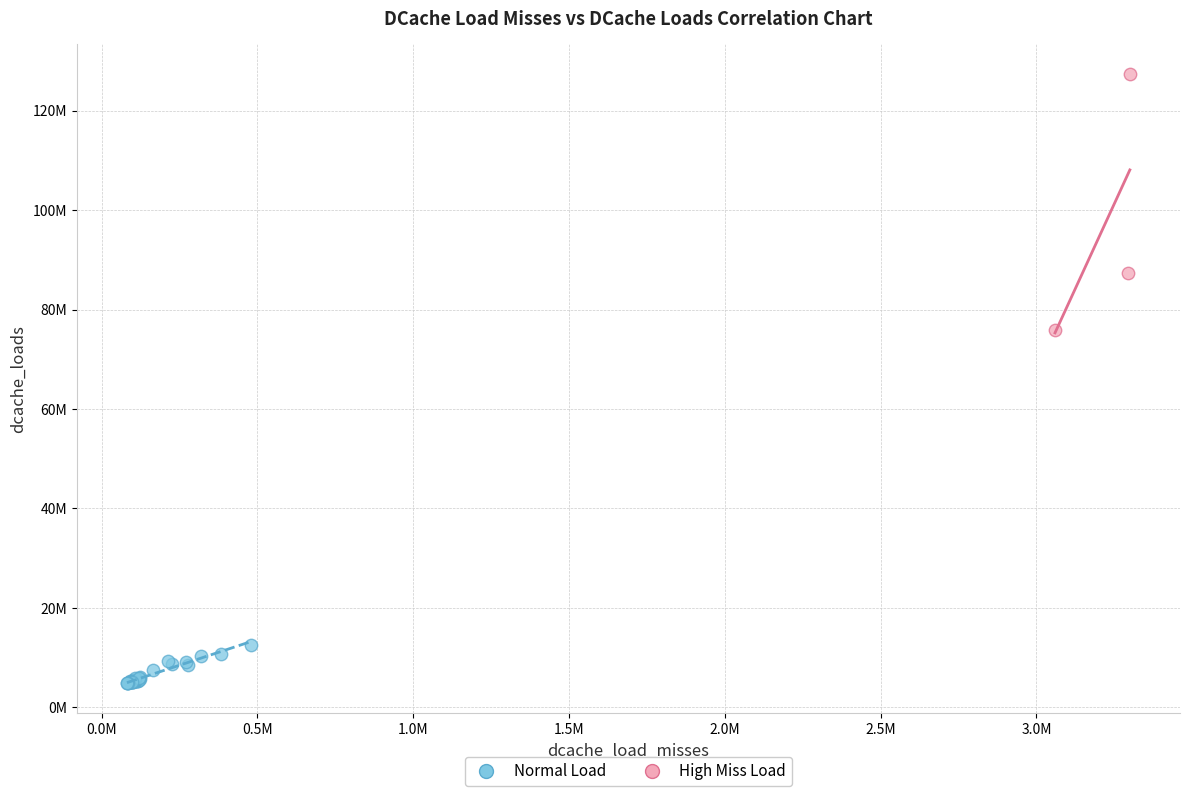

What are all the series names shown in the legend?

Normal Load, High Miss Load